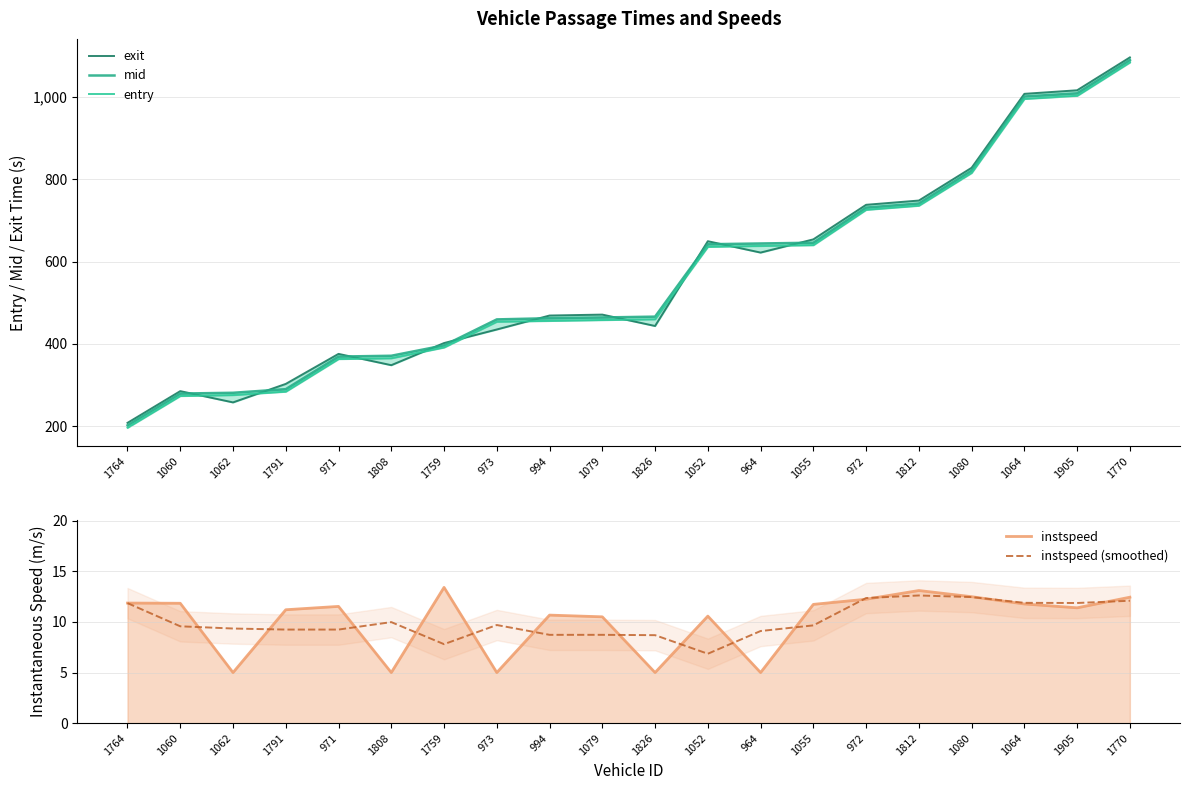

Reading left to right, list all the values displayed in this chart.

exit: 1764=208.1	1060=285.2	1062=257.8	1791=302.8	971=375.8	1808=348.3	1759=402.1	973=435.1	994=469.1	1079=471.3	1826=443.6	1052=649.8	964=622.1	1055=654.2	972=738.2	1812=748.6	1080=828.2	1064=1008.0	1905=1016.7	1770=1096.6
mid: 1764=202.1	1060=279.4	1062=281.2	1791=290.0	971=369.3	1808=371.2	1759=396.5	973=459.6	994=462.5	1079=464.4	1826=466.3	1052=642.4	964=644.2	1055=646.0	972=731.5	1812=741.4	1080=821.5	1064=1001.5	1905=1009.3	1770=1090.3
entry: 1764=196.4	1060=273.5	1062=275.8	1791=284.1	971=363.4	1808=365.3	1759=391.5	973=454.1	994=456.1	1079=458.2	1826=460.1	1052=636.2	964=638.4	1055=640.3	972=726.2	1812=736.2	1080=815.9	1064=995.8	1905=1003.4	1770=1084.5
instspeed: 1764=11.9	1060=11.8	1062=5.0	1791=11.2	971=11.5	1808=5.0	1759=13.4	973=5.0	994=10.7	1079=10.5	1826=5.0	1052=10.6	964=5.0	1055=11.7	972=12.2	1812=13.1	1080=12.5	1064=11.8	1905=11.4	1770=12.4
instspeed (smoothed): 1764=11.9	1060=9.6	1062=9.4	1791=9.2	971=9.2	1808=10.0	1759=7.8	973=9.7	994=8.7	1079=8.7	1826=8.7	1052=6.9	964=9.1	1055=9.7	972=12.4	1812=12.6	1080=12.5	1064=11.9	1905=11.9	1770=12.1